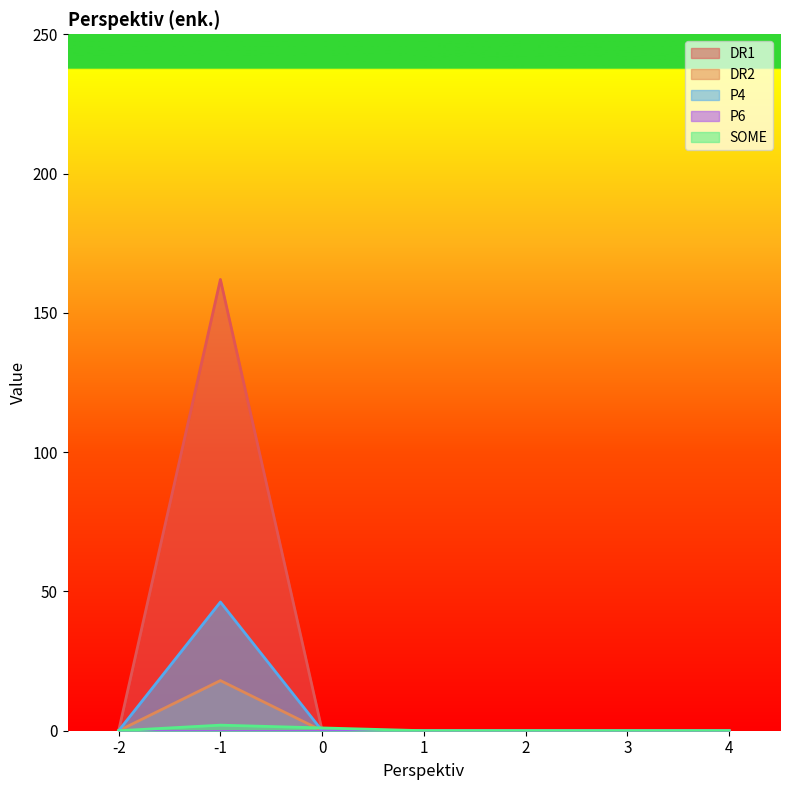

How many interior local peaks does the DR2 series have?

1